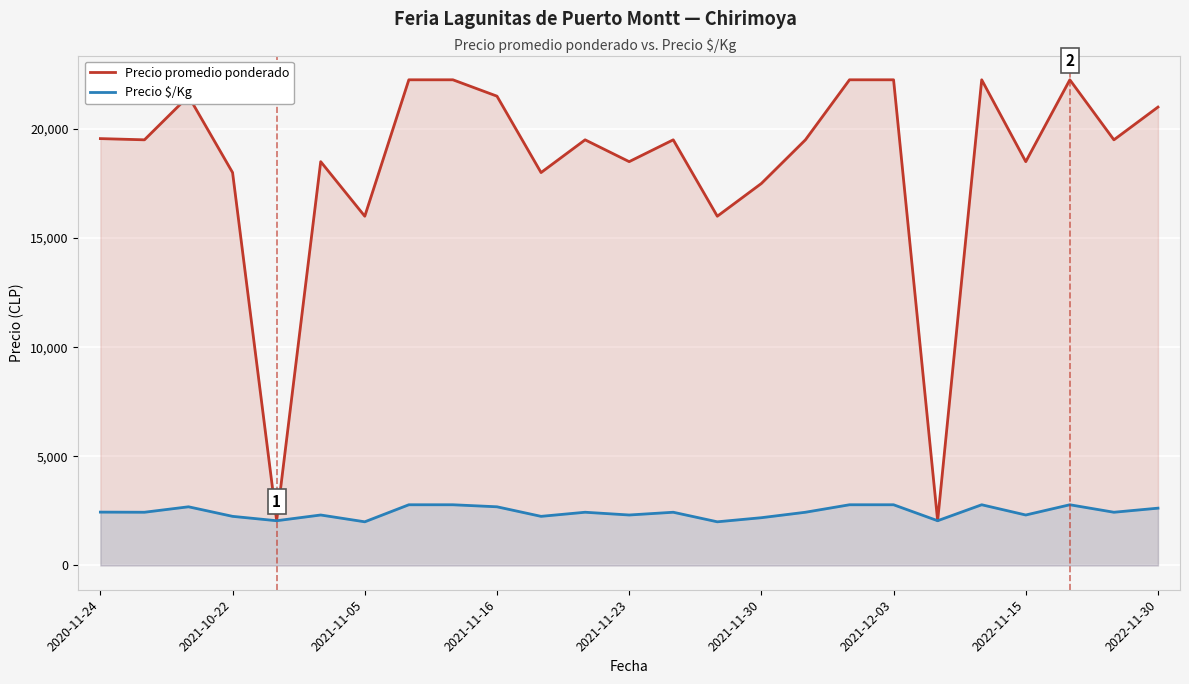

At how many categories does at least one series exceed 12509?

23